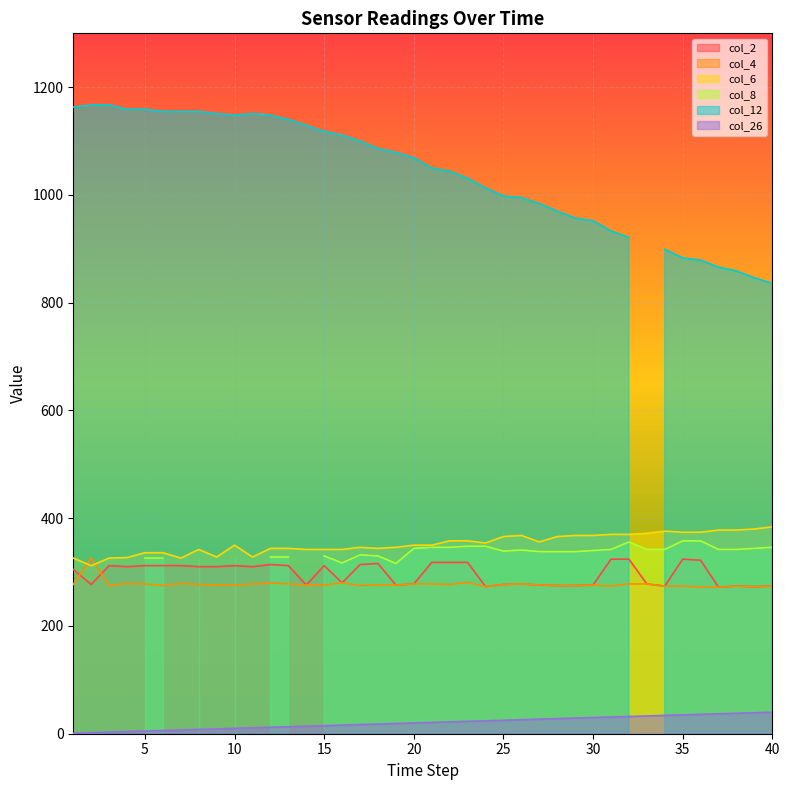

What is the difference between the col_26 values at 21 and 35?

14